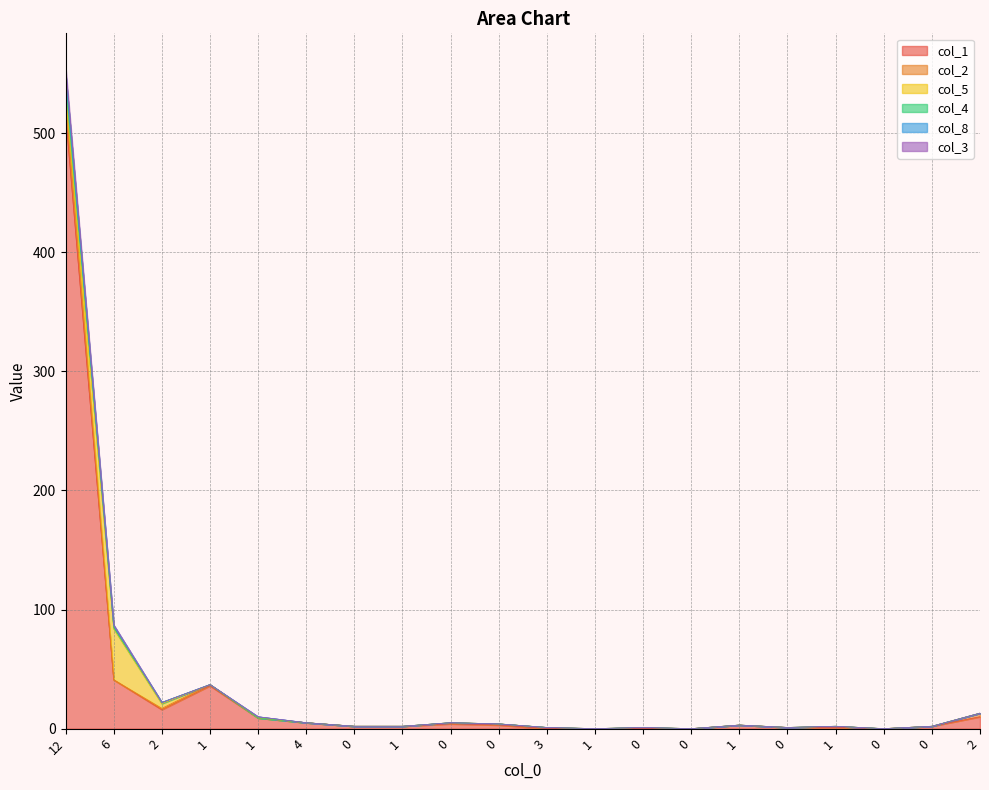

What is the average value of the col_1 series?

33